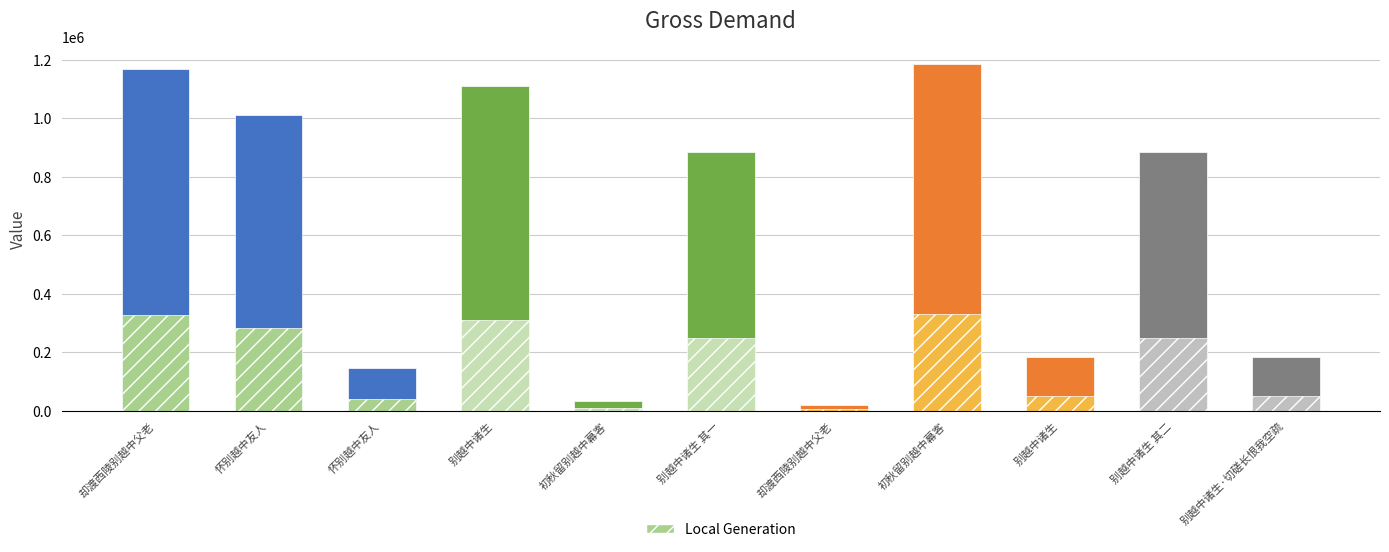

Reading right to left, extract all data points from this chart.

别越中诸生·切磋长恨我空疏=184337	别越中诸生 其二=882607	别越中诸生=184336	初秋留别越中幕客=1184990	却渡西陵别越中父老=20686	别越中诸生 其一=882608	初秋留别越中幕客=32945	别越中诸生=1110319	怀别越中友人=144825	怀别越中友人=1010117	却渡西陵别越中父老=1169179